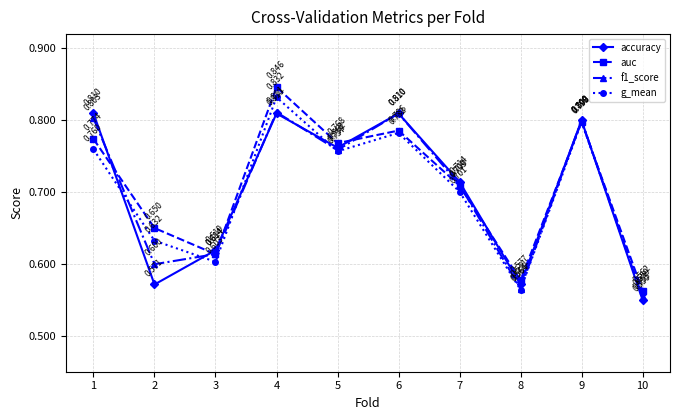

The value of accuracy at 1 is 0.3. True or false?

False